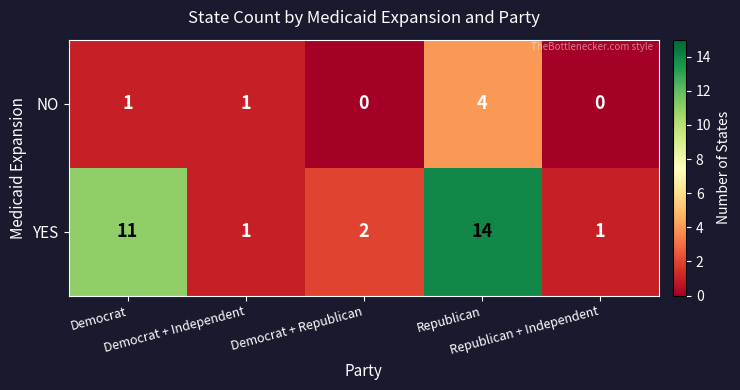

What is the maximum value shown in the chart?

14